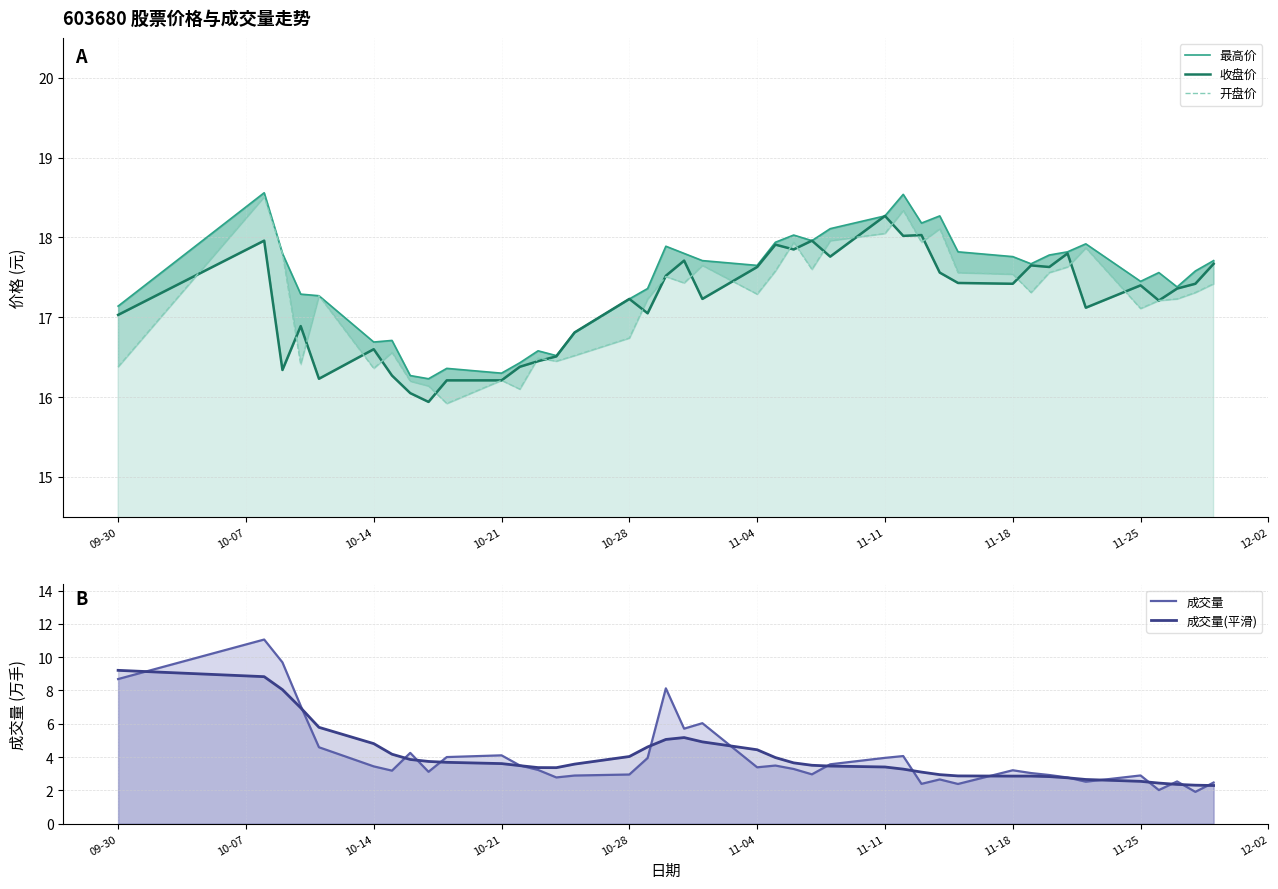

At which category is the sum across all series the highest?

10-07